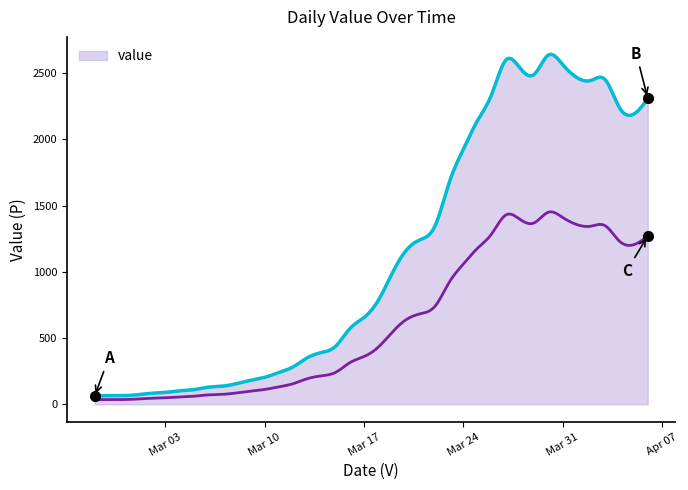

List the labels in order of value, largest first.

2020-03-30, 2020-03-27, 2020-03-31, 2020-03-28, 2020-03-29, 2020-04-01, 2020-04-03, 2020-04-02, 2020-03-26, 2020-04-06, 2020-04-04, 2020-04-05, 2020-03-25, 2020-03-24, 2020-03-23, 2020-03-22, 2020-03-21, 2020-03-20, 2020-03-19, 2020-03-18, 2020-03-17, 2020-03-16, 2020-03-15, 2020-03-14, 2020-03-13, 2020-03-12, 2020-03-11, 2020-03-10, 2020-03-09, 2020-03-08, 2020-03-07, 2020-03-06, 2020-03-05, 2020-03-04, 2020-03-03, 2020-03-02, 2020-03-01, 2020-02-28, 2020-02-29, 2020-02-27